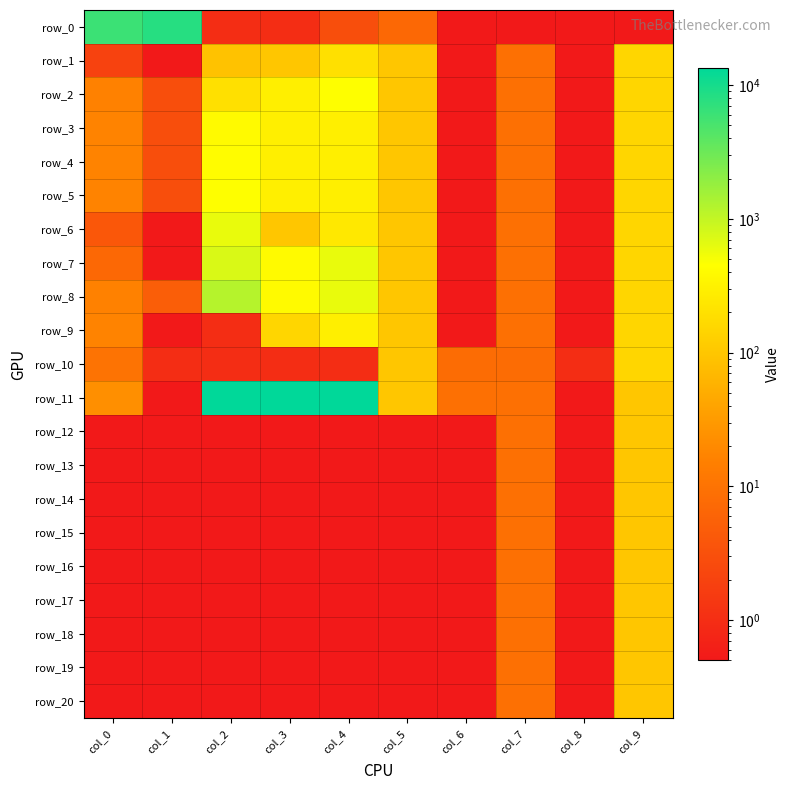

What value does the row_0 series have at col_2?

1.0